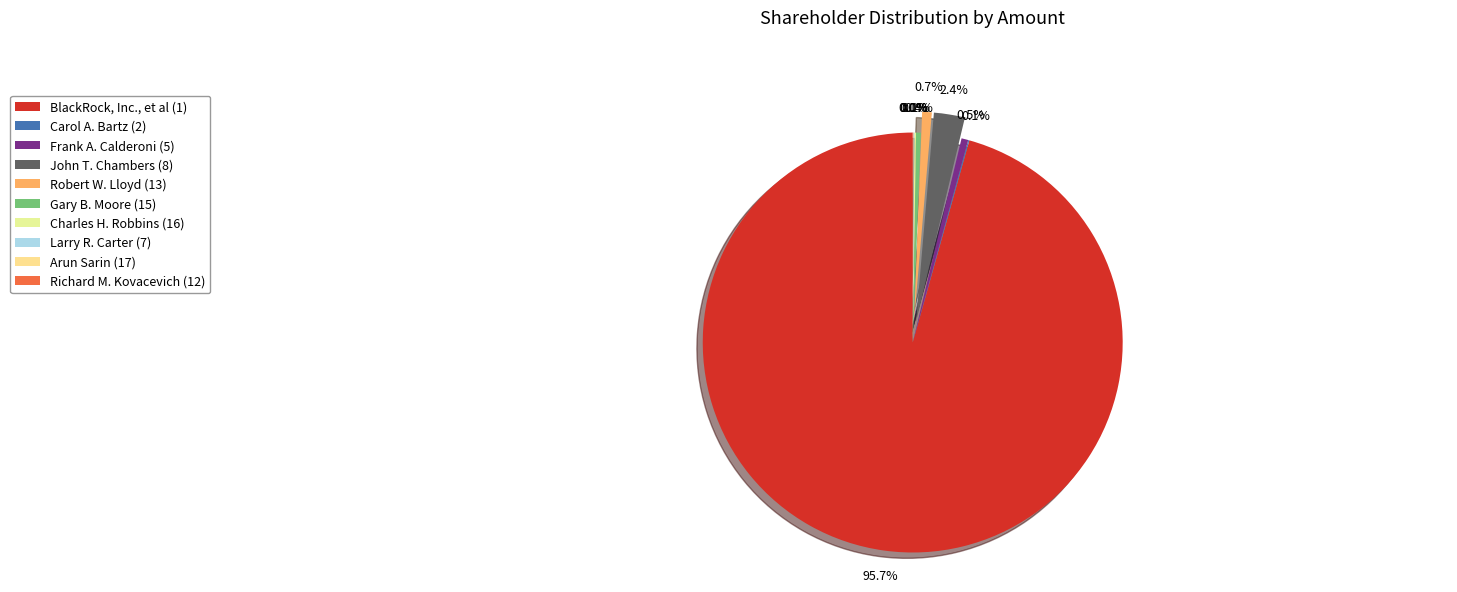

How many slices are in this pie chart?

10